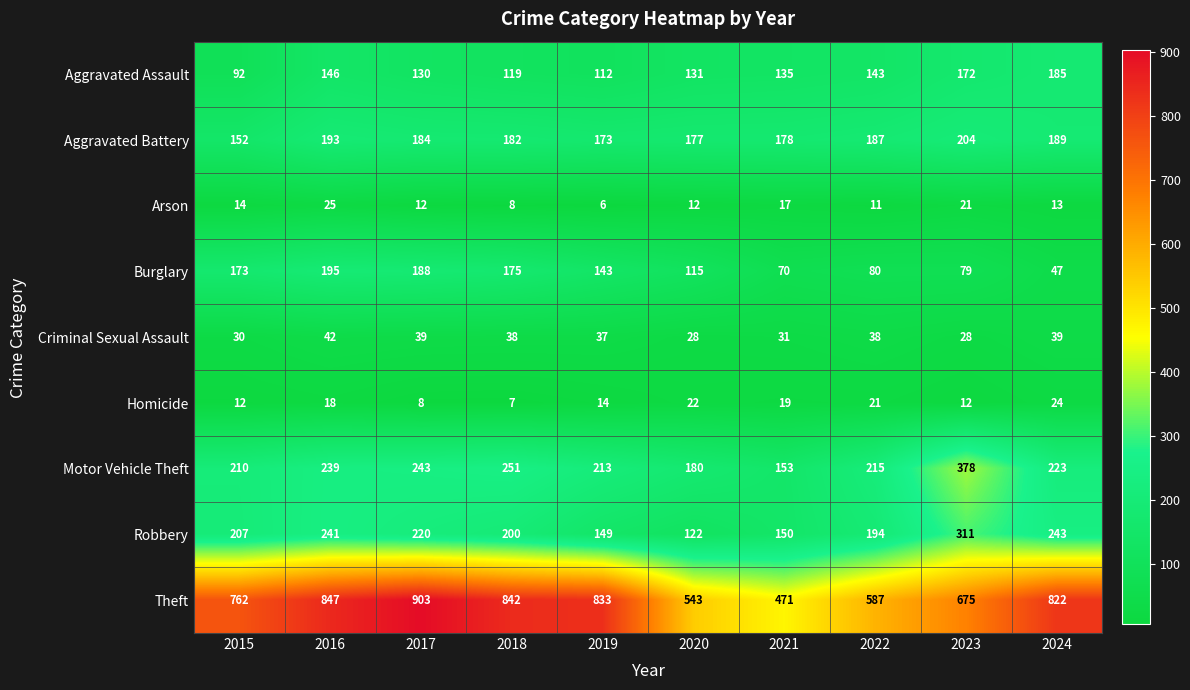

At 2018, list the series in order from smallest to largest.

Homicide, Arson, Criminal Sexual Assault, Aggravated Assault, Burglary, Aggravated Battery, Robbery, Motor Vehicle Theft, Theft